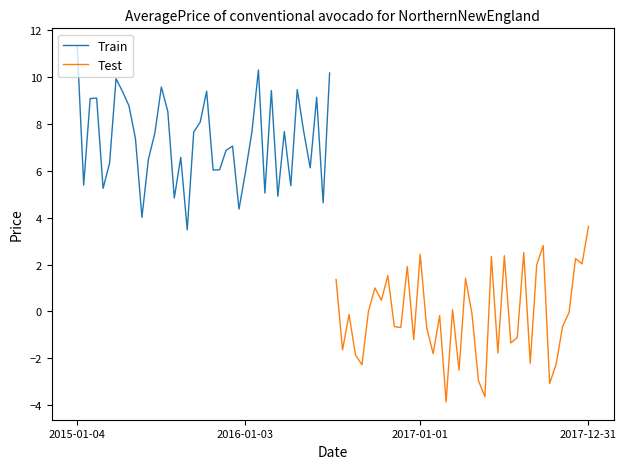

In Test, how many points are higher than both neighbors (excluding endpoints)?

13